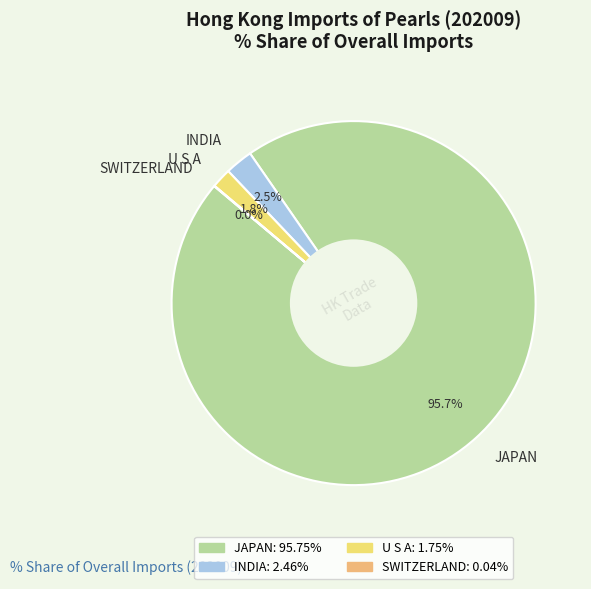

What is the largest slice in the pie chart?

JAPAN